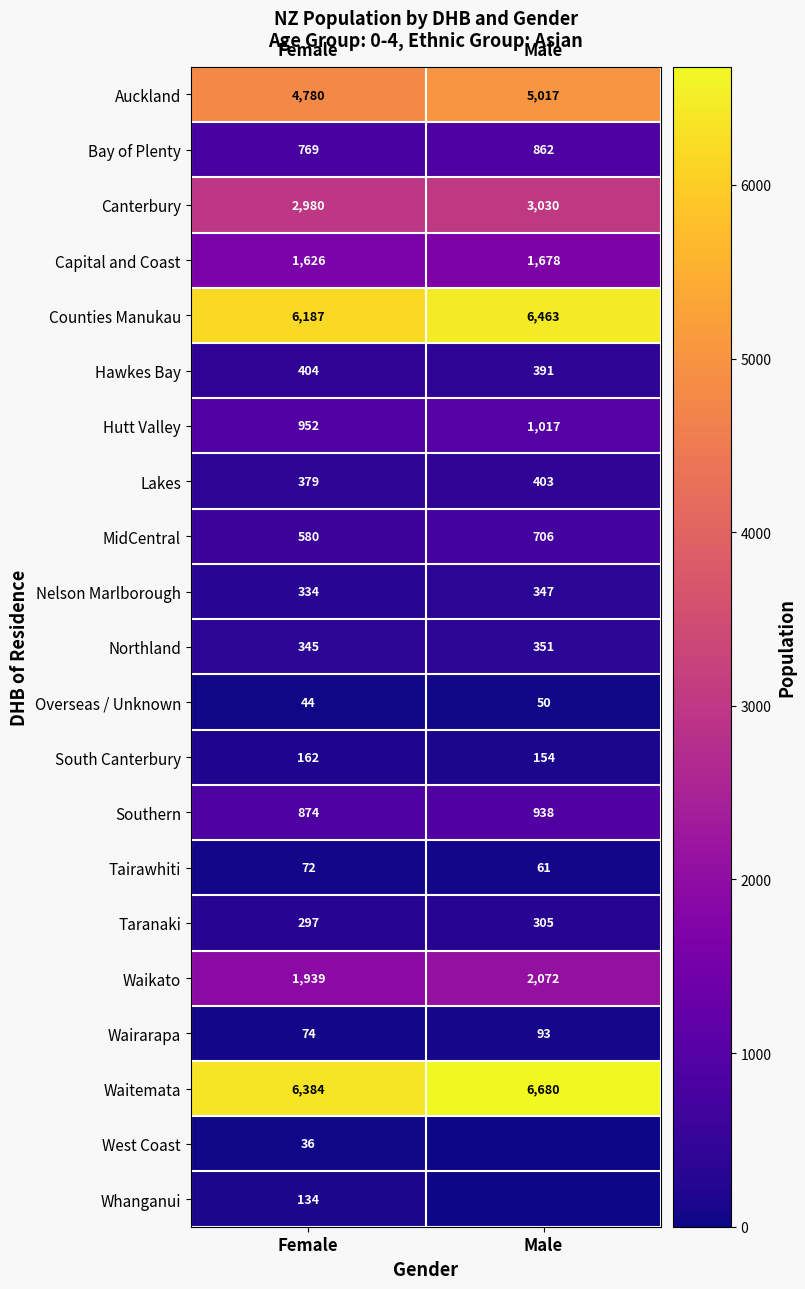

At which category is the sum across all series the highest?

Male